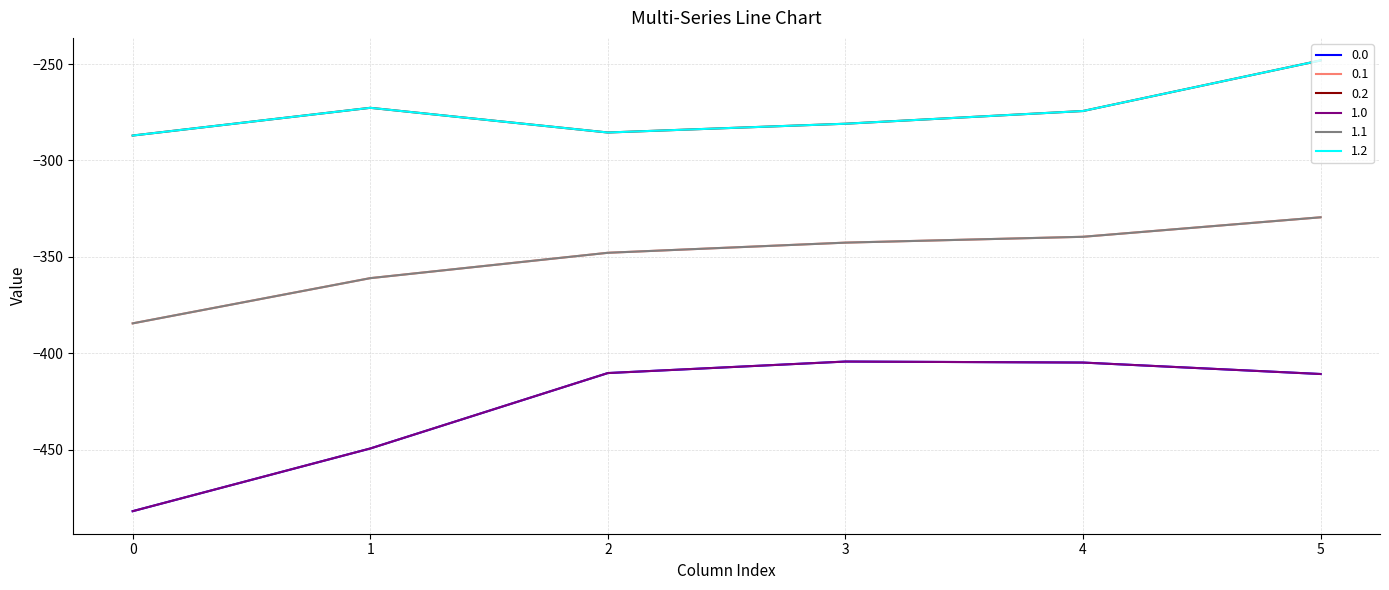

Is this an area chart (filled region under the line)?

No